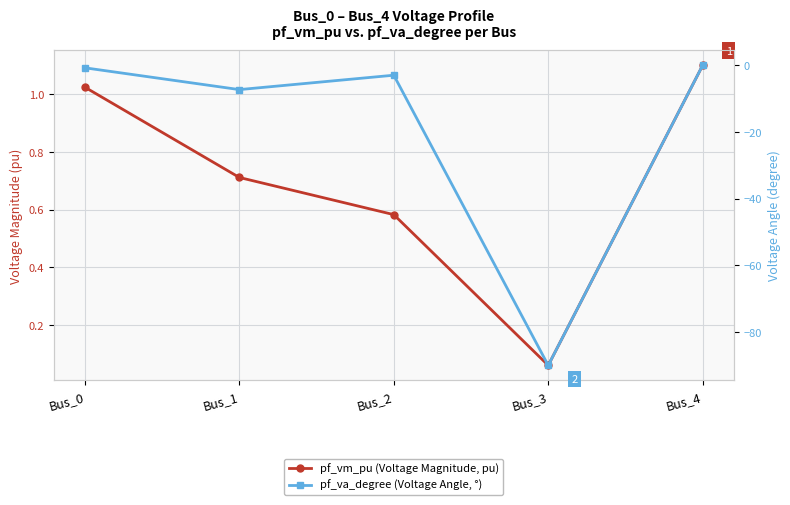

Rank the series by their maximum value, from highest to lowest.

pf_vm_pu (Voltage Magnitude, pu), pf_va_degree (Voltage Angle, °)